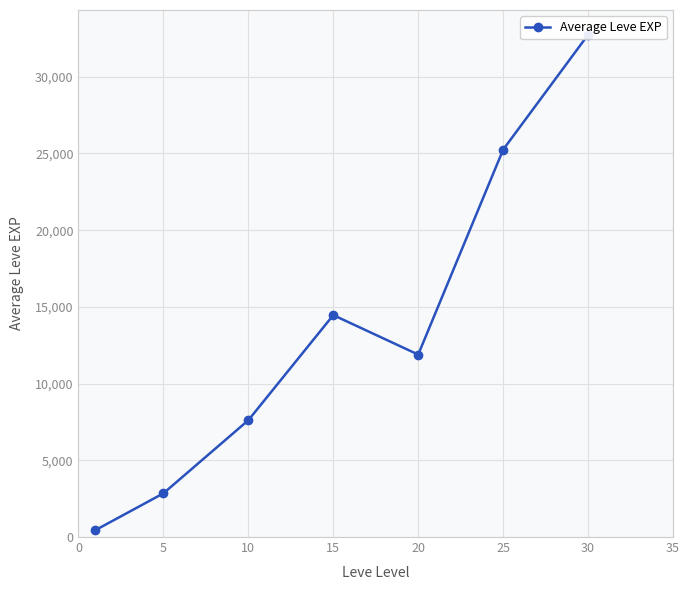

Between 30 and 0, which is larger?

30